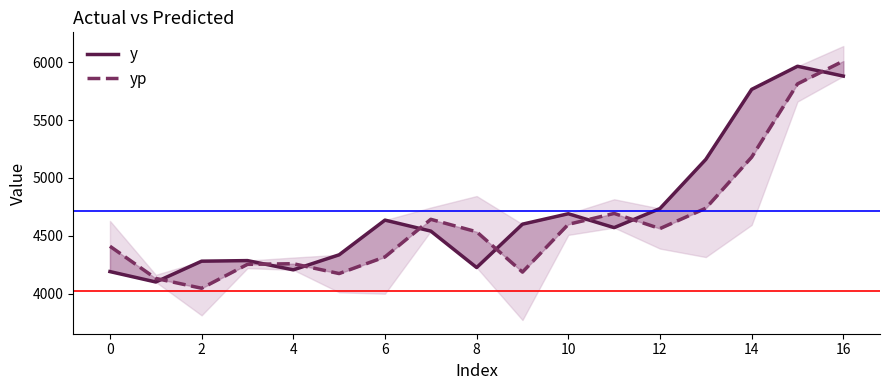

At how many categories does at least one series exceed 5670?

3